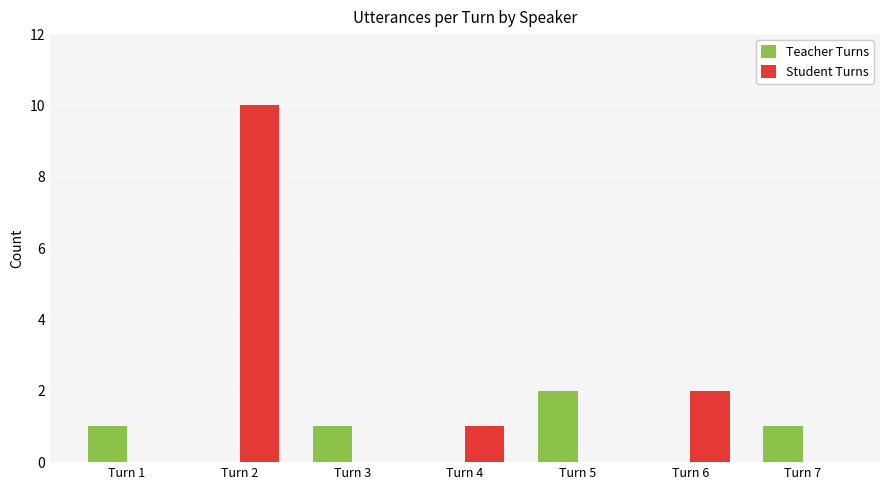

At which label is Student Turns closest to 5?

Turn 6